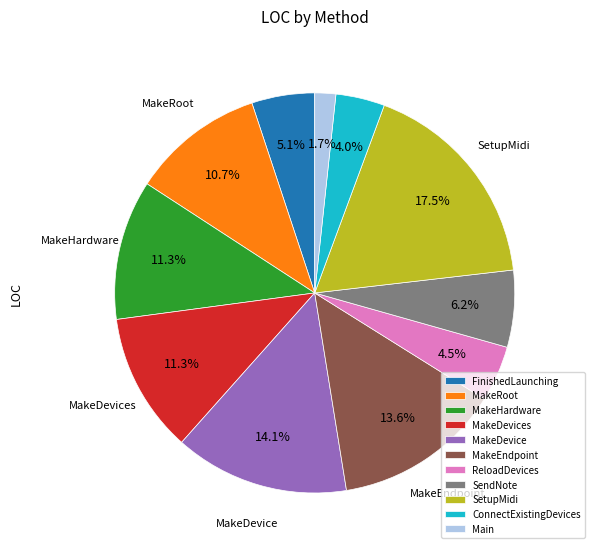

Does any single category account for the majority?

No